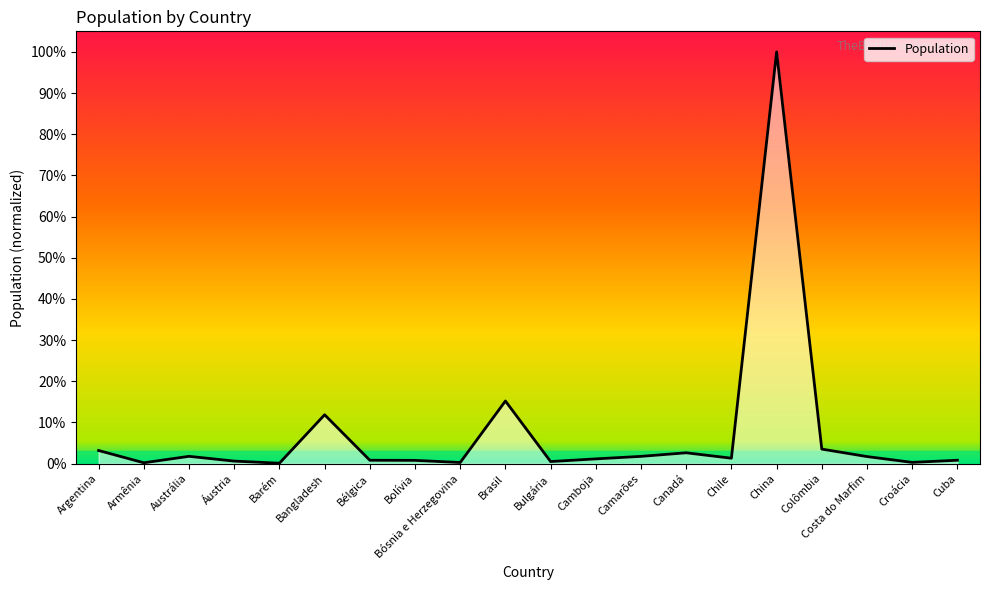

At which category does the data reach its first local valley?

Armênia